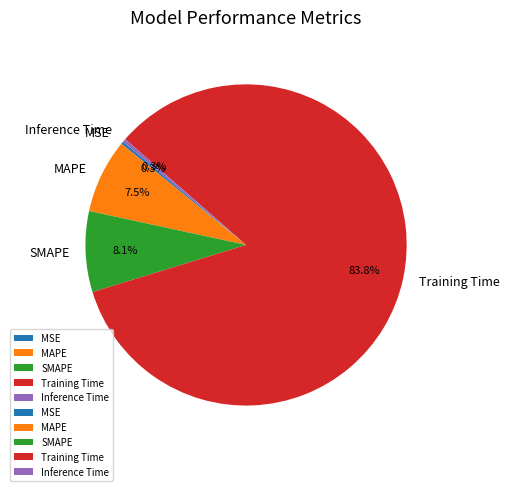

Which category has the biggest portion of the pie?

Training Time